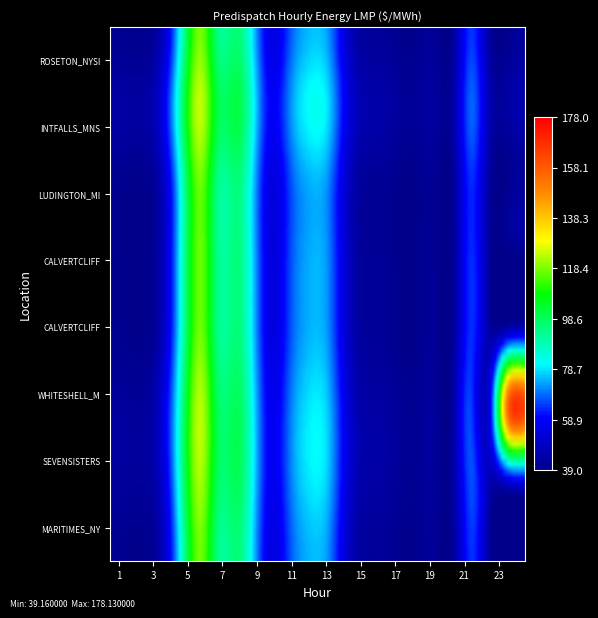

What is the average value of the MD.CALVERTCLIFF_MISI series?

58.0